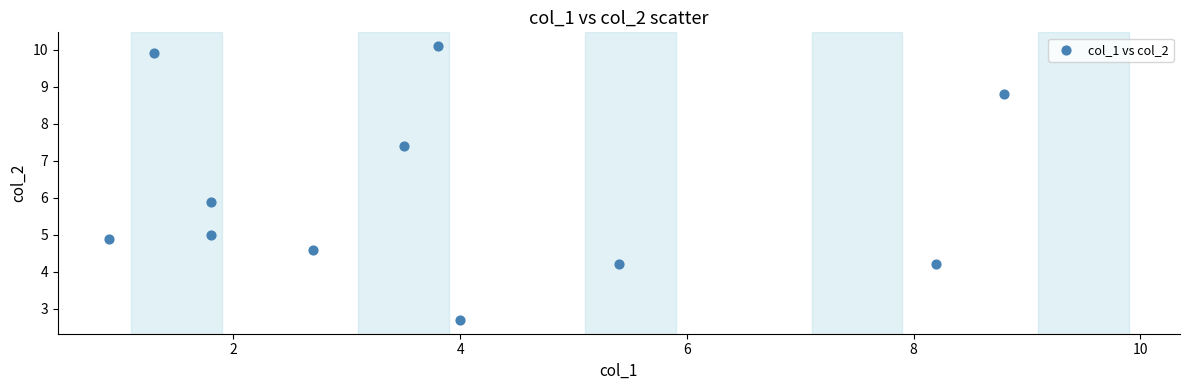

What is the range of Y values (max minus min)?

7.4